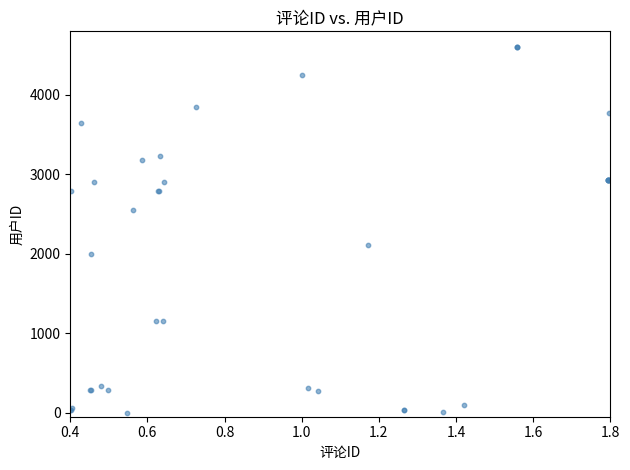

What Y value in the scatter plot is closest to 2300?

2117.3